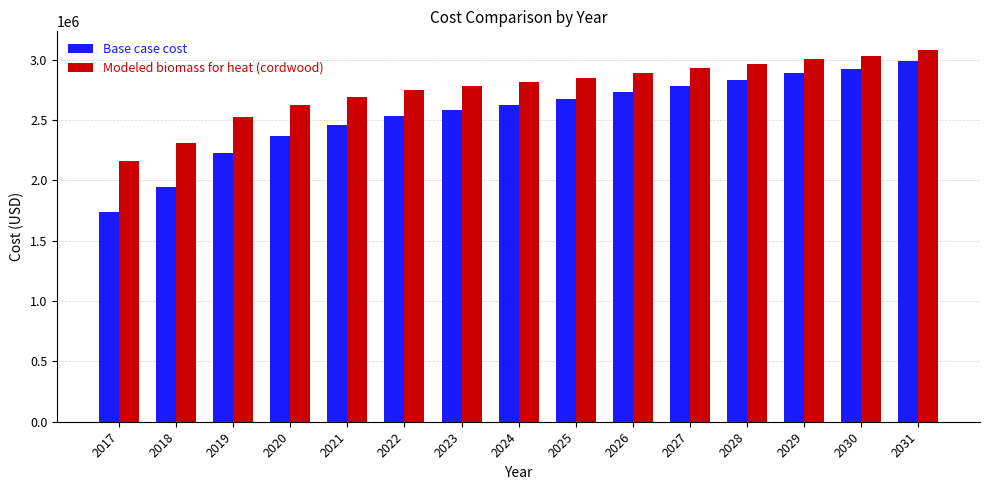

What is the smallest value displayed?

1735879.3